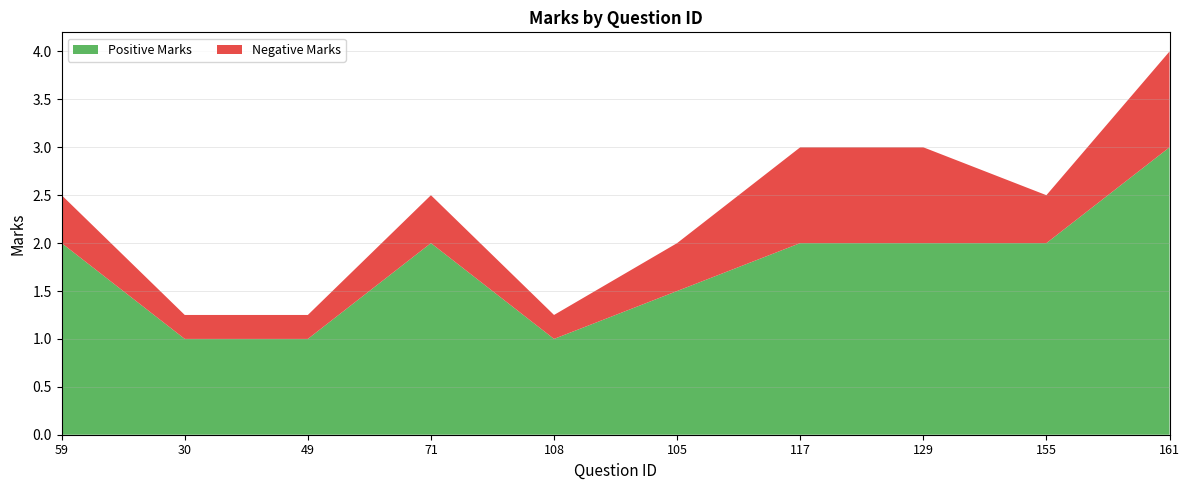

Reading left to right, what are all the values shown in this chart?

Positive Marks: 59=2.0	30=1.0	49=1.0	71=2.0	108=1.0	105=1.5	117=2.0	129=2.0	155=2.0	161=3.0
Negative Marks: 59=0.5	30=0.2	49=0.2	71=0.5	108=0.2	105=0.5	117=1.0	129=1.0	155=0.5	161=1.0